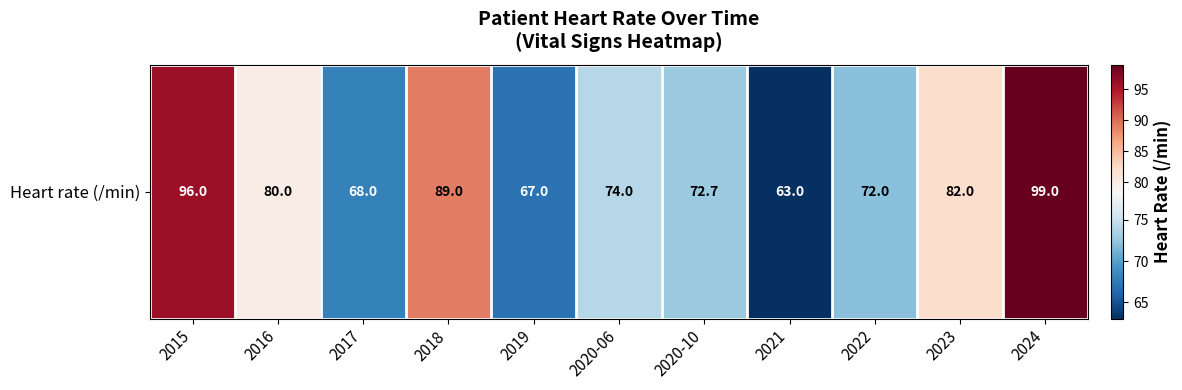

Rank the categories by value from highest to lowest.

2024, 2015, 2018, 2023, 2016, 2020-06, 2020-10, 2022, 2017, 2019, 2021